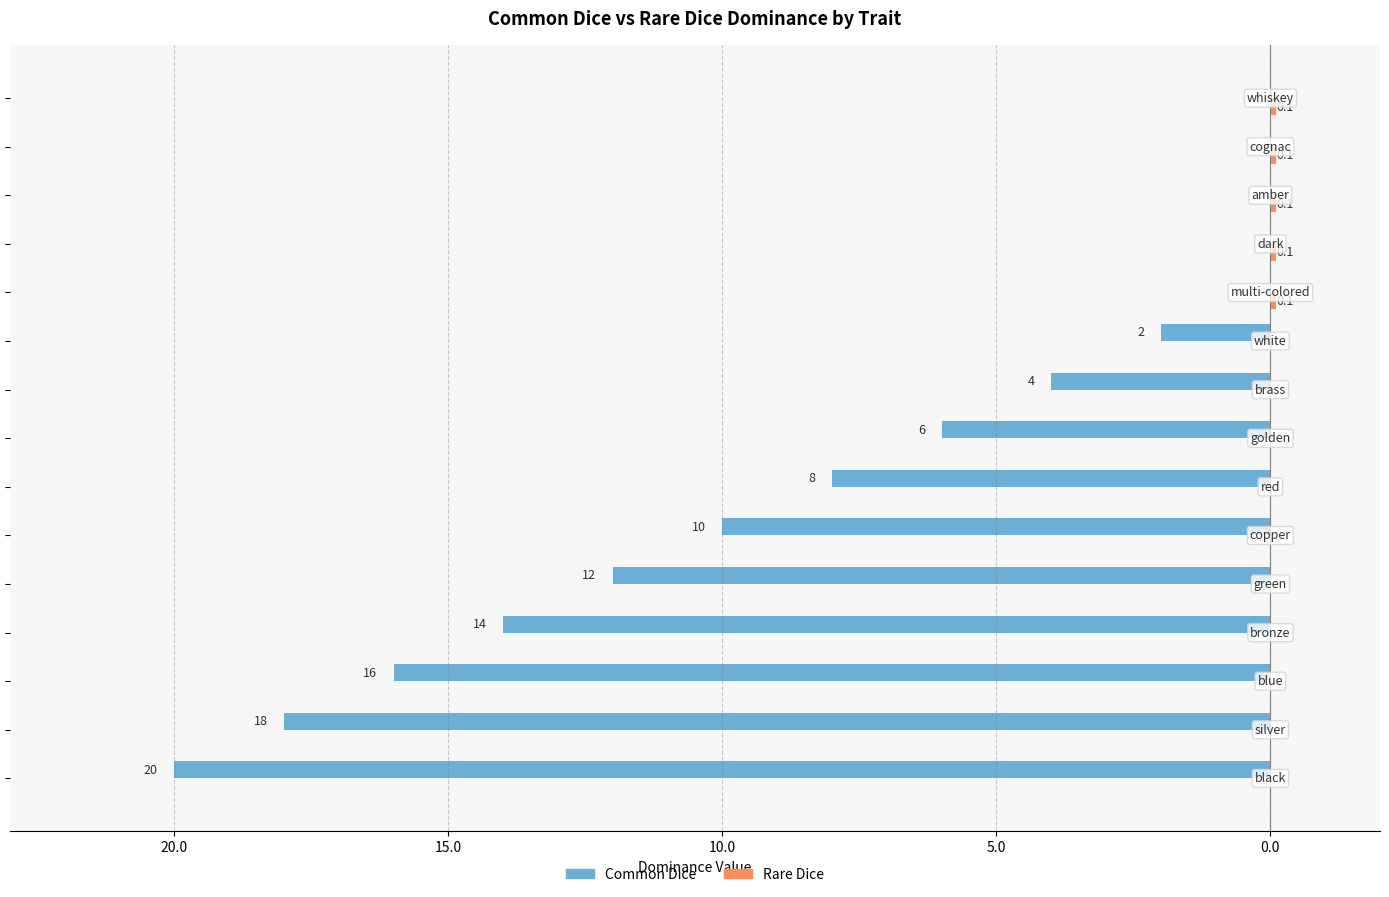

Count the Rare Dice values in the range 0 to 1.

15